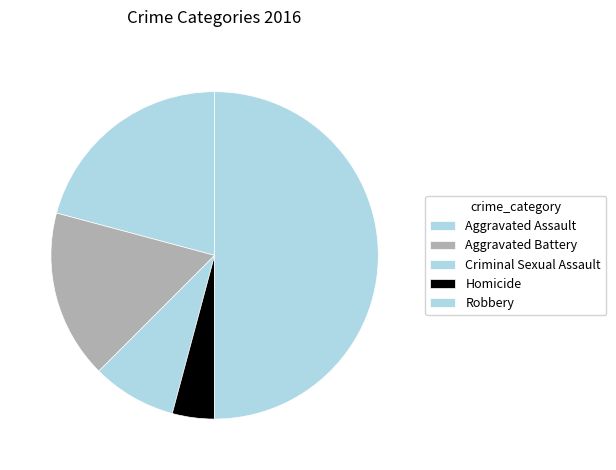

What percentage is the Aggravated Battery slice, to the nearest percent?

17%